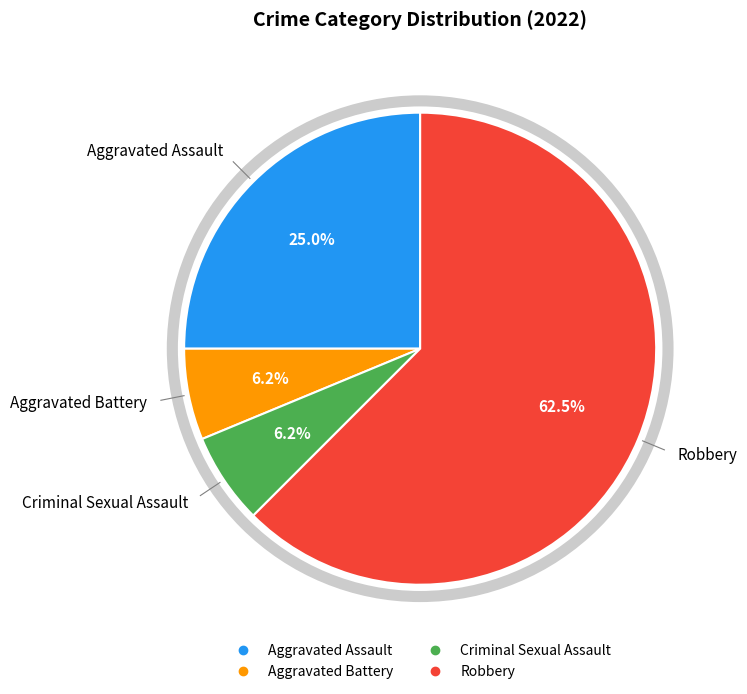

Count the number of slices in the pie.

4